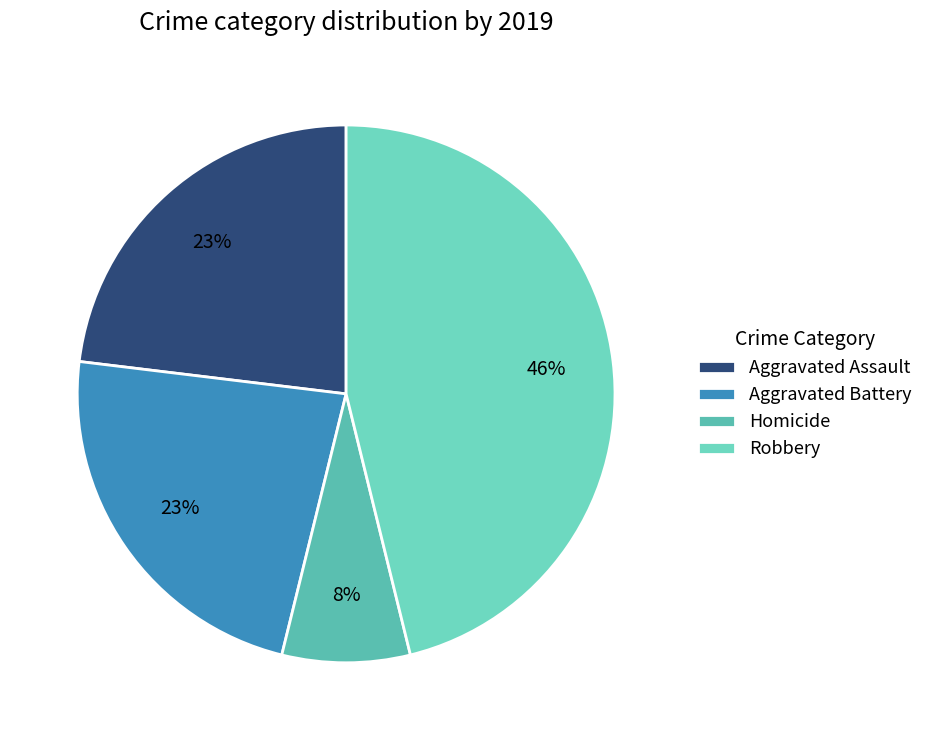

Is the sum of Aggravated Assault and Robbery greater than half?

Yes